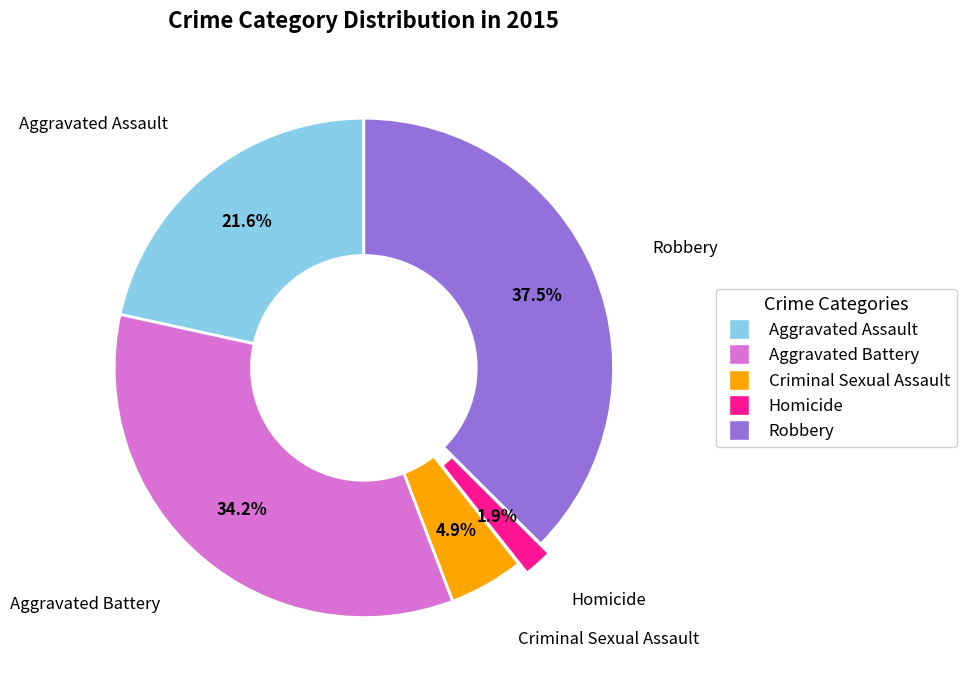

Is it true that Aggravated Assault is 22% of the pie?

True